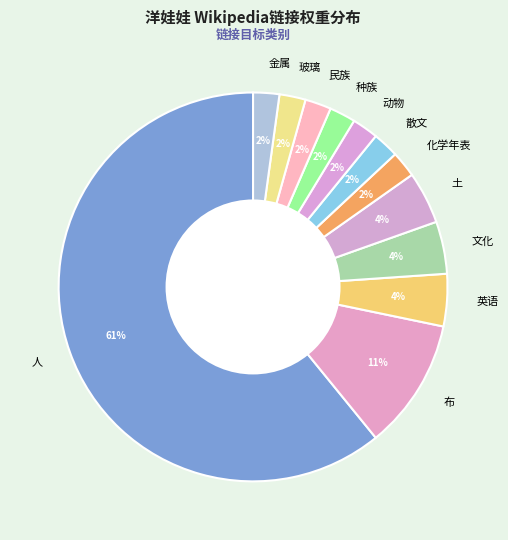

To the nearest percent, what percentage of the pie is 散文?

2%